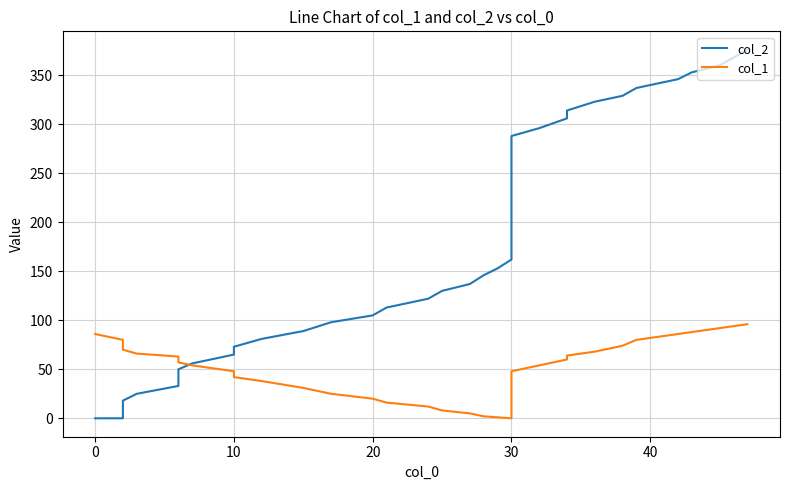

How many values in col_2 are above zero?

38